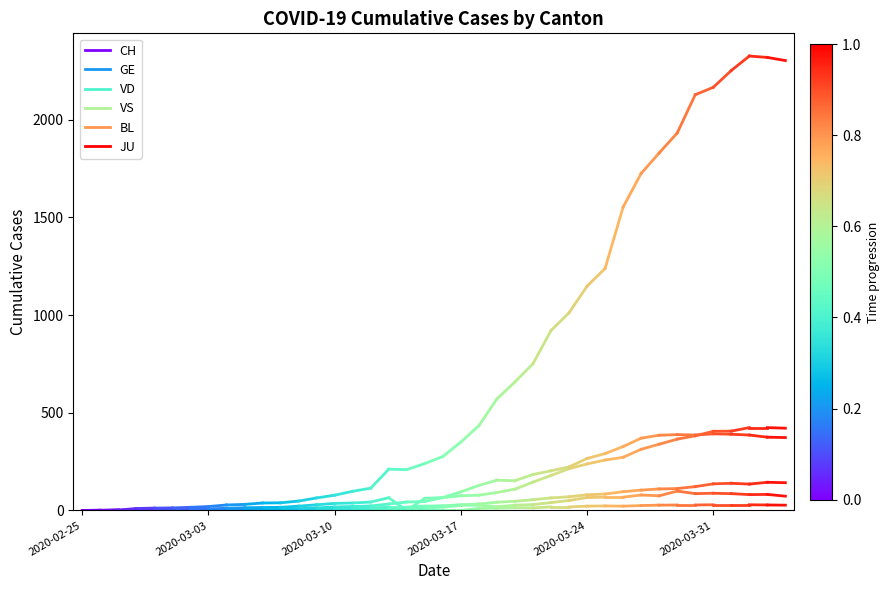

Rank the series at 2020-03-03 from highest to lowest value.

CH, GE, VD, VS, BL, JU